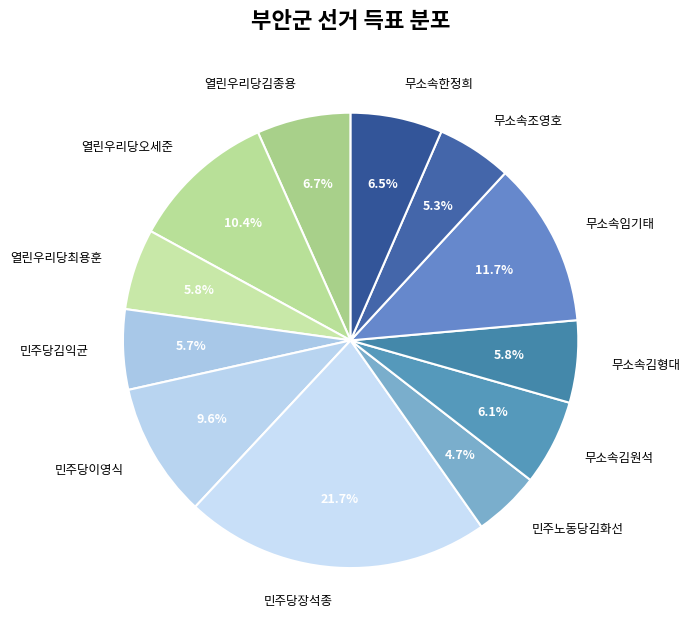

To the nearest percent, what is the average slice percentage?

8%